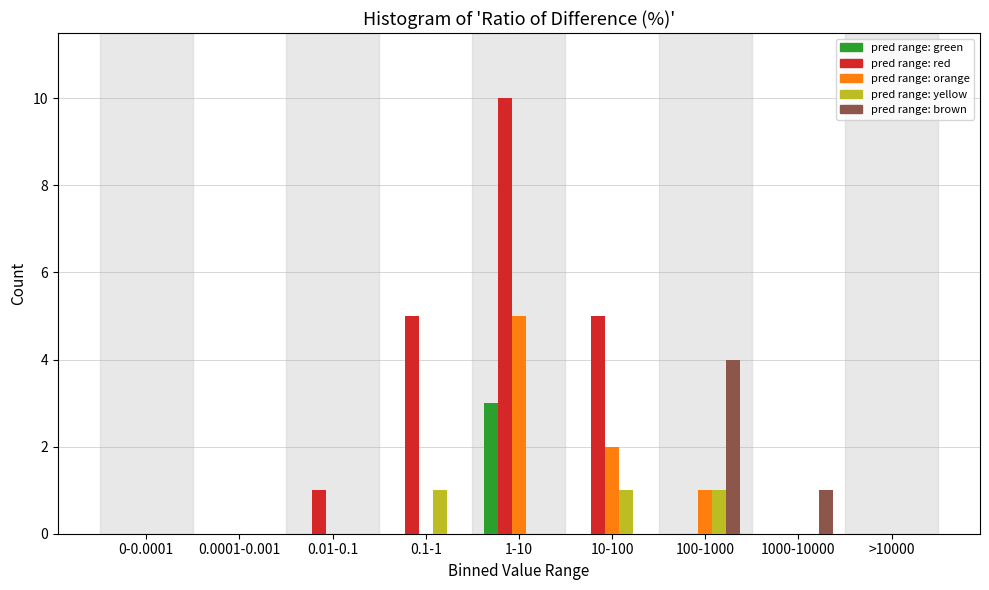

What is the maximum value shown in the chart?

10